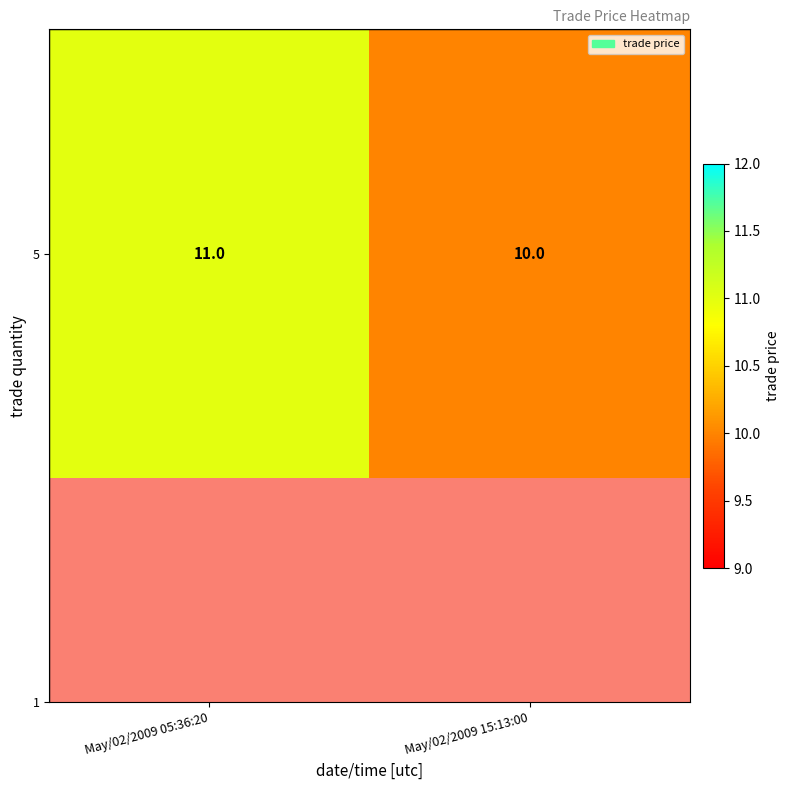

The value at May/02/2009 05:36:20 is 11. True or false?

True